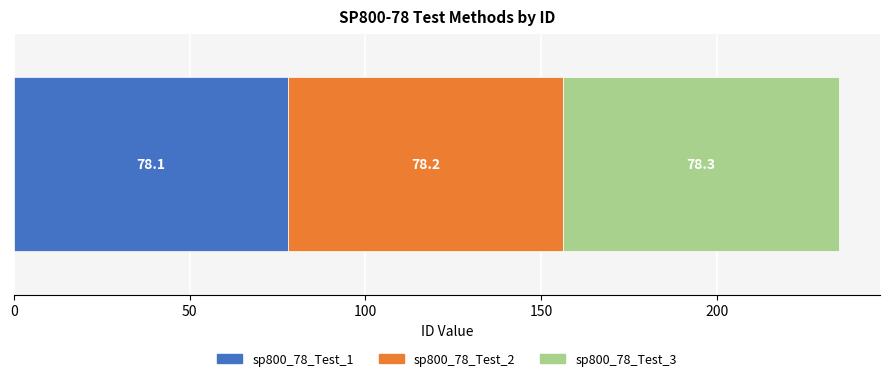

What is the lowest value of the sp800_78_Test_1 series?

78.1